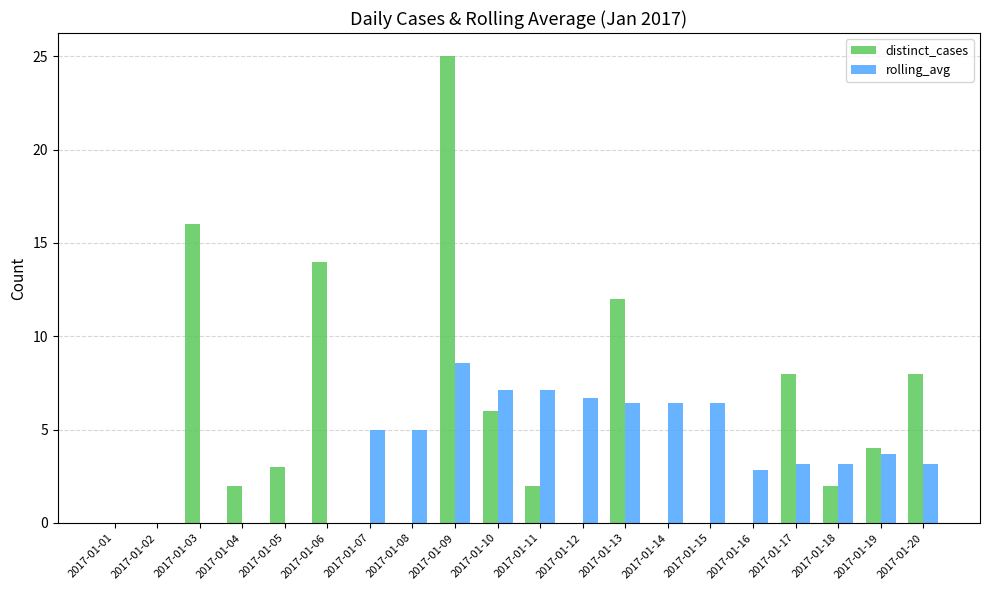

Which series changed the most between 2017-01-14 and 2017-01-20?

distinct_cases